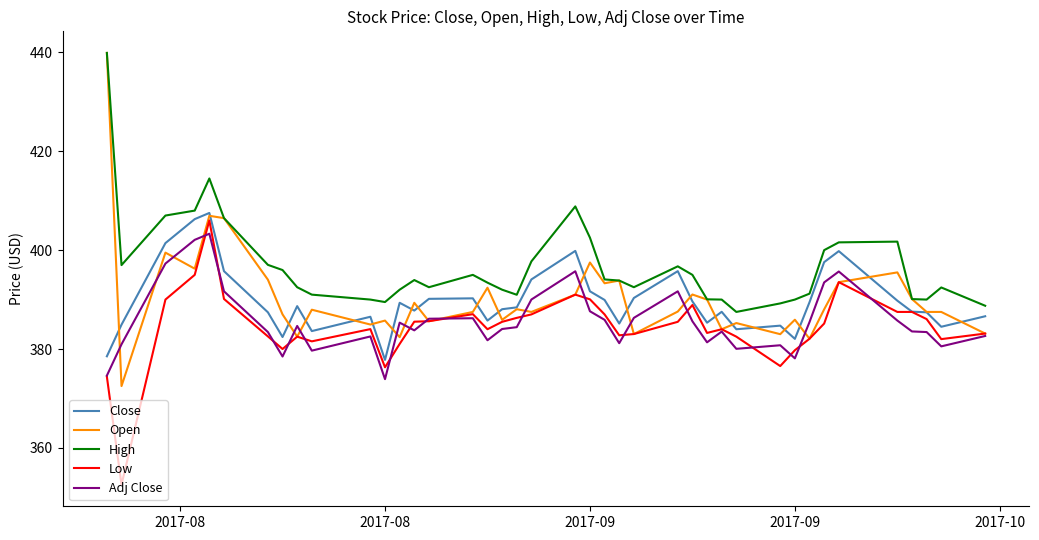

Which series has the largest total across all categories?

High